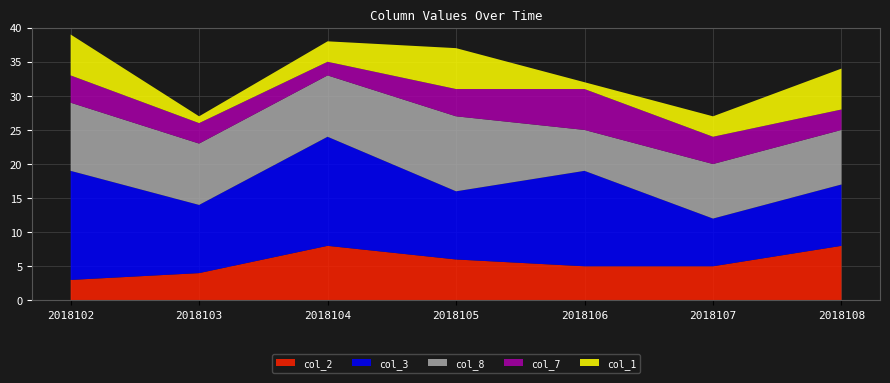

Reading left to right, transcribe all the data shown in this chart.

col_2: 3	4	8	6	5	5	8
col_3: 16	10	16	10	14	7	9
col_8: 10	9	9	11	6	8	8
col_7: 4	3	2	4	6	4	3
col_1: 6	1	3	6	1	3	6